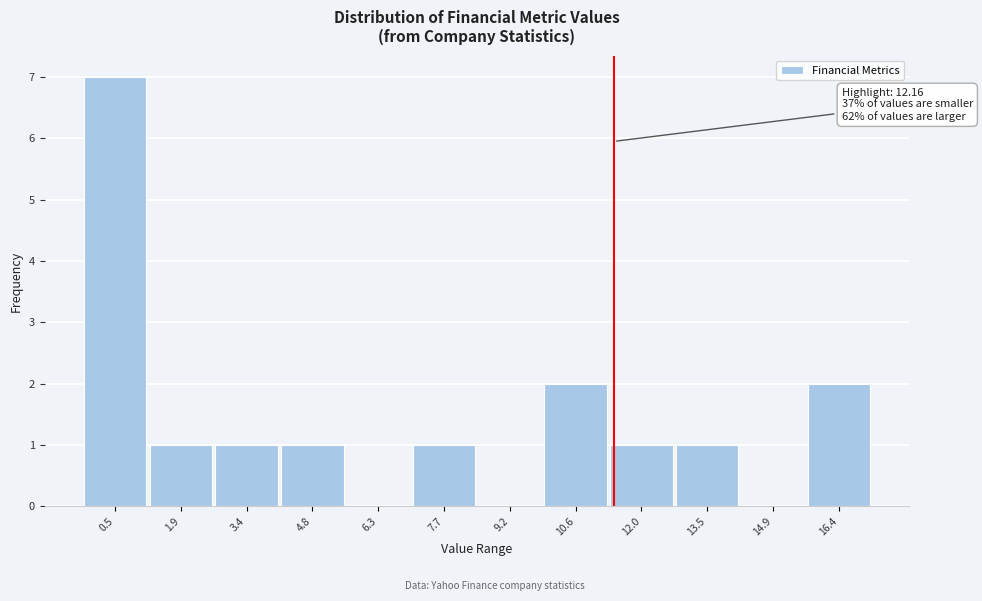

Reading left to right, transcribe all the data shown in this chart.

0.5=7	1.9=1	3.4=1	4.8=1	6.3=0	7.7=1	9.2=0	10.6=2	12.0=1	13.5=1	14.9=0	16.4=2